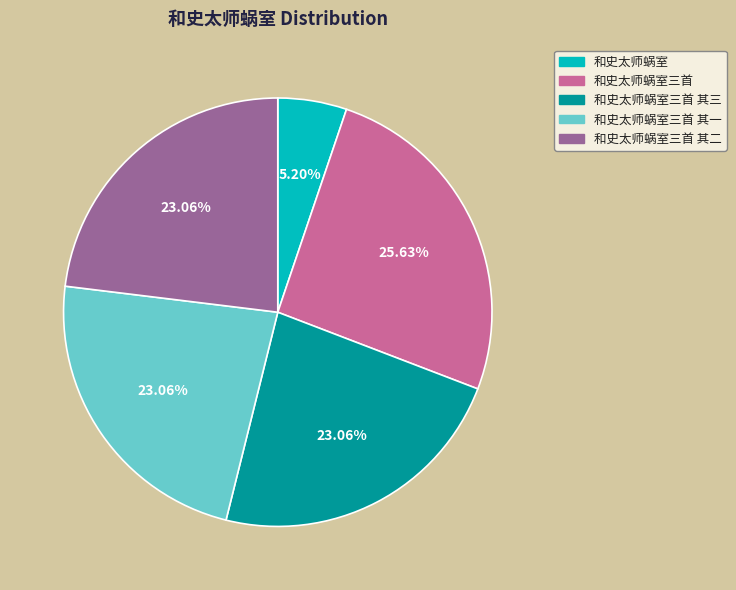

Is there any slice that represents more than half of the pie?

No